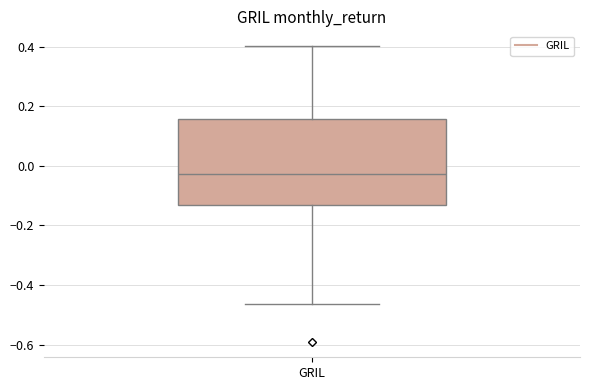

Where does the upper whisker of the box for GRIL end on the y-axis? The values are not printed on the chart, so give them approximately, as read against the axis.

0.40